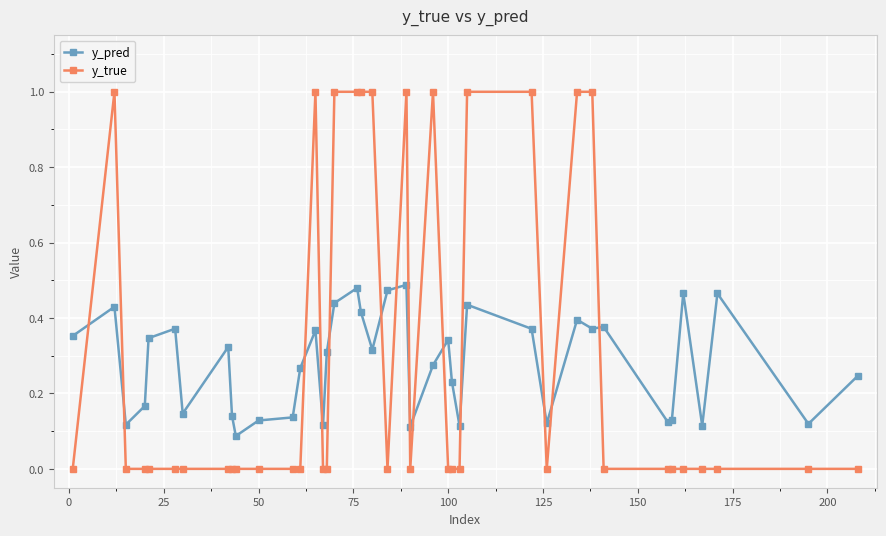

How many lines are shown in the chart?

2